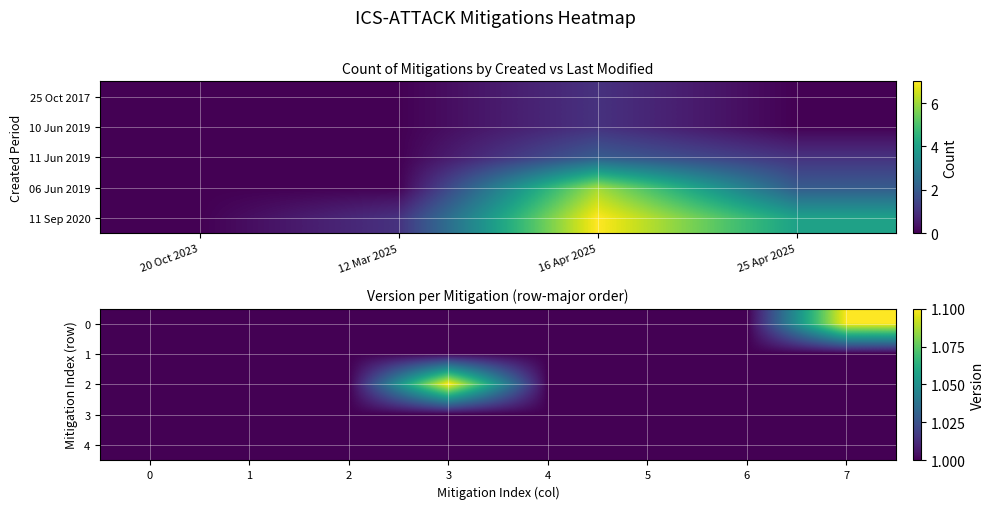

The 0 series shows 1.0 at 4. True or false?

True